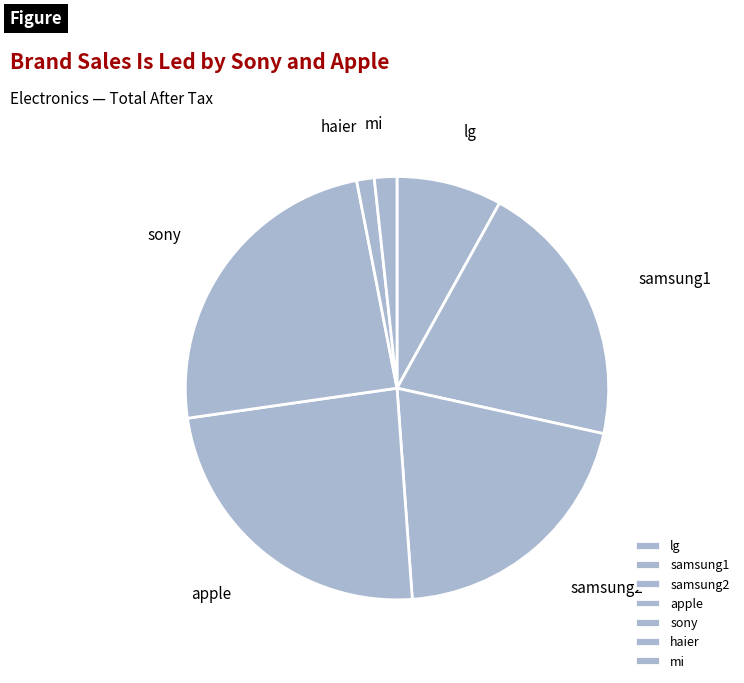

Combined, do mi and haier account for over 50%?

No